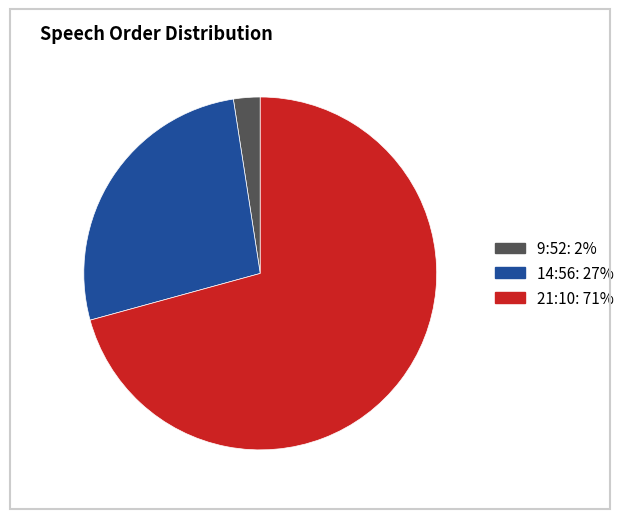

Rank the categories by value from highest to lowest.

21:10, 14:56, 9:52